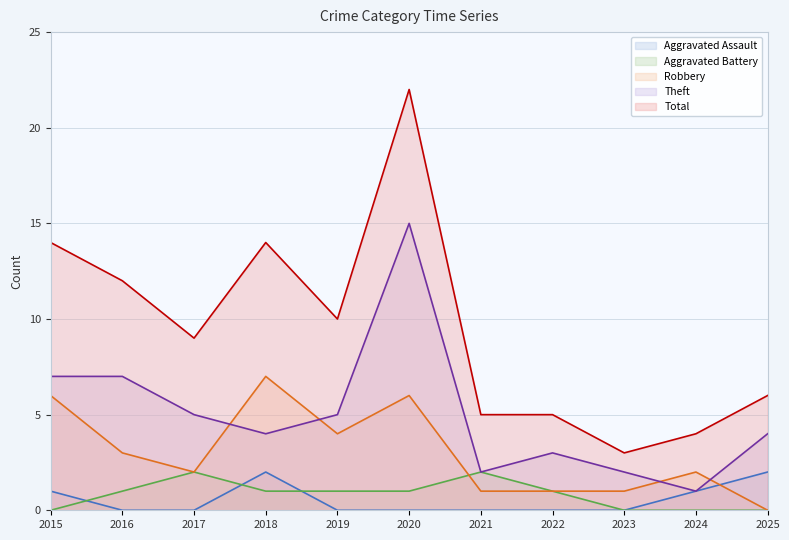

Count the number of data series in this chart.

5